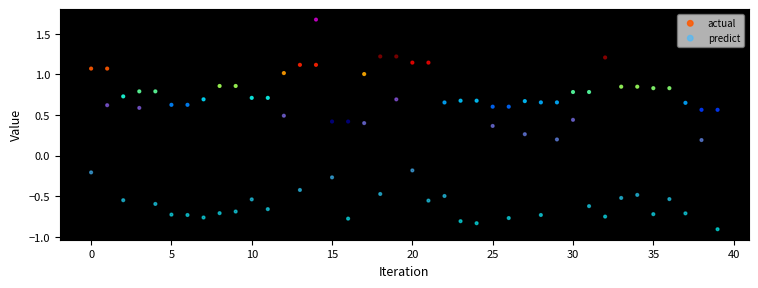

Which series has the largest Y range (max minus min)?

predict